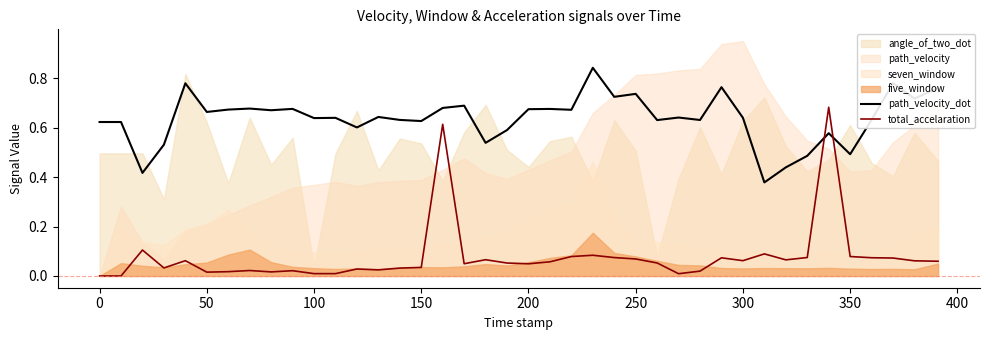

Does the chart display data point markers on the line(s)?

No